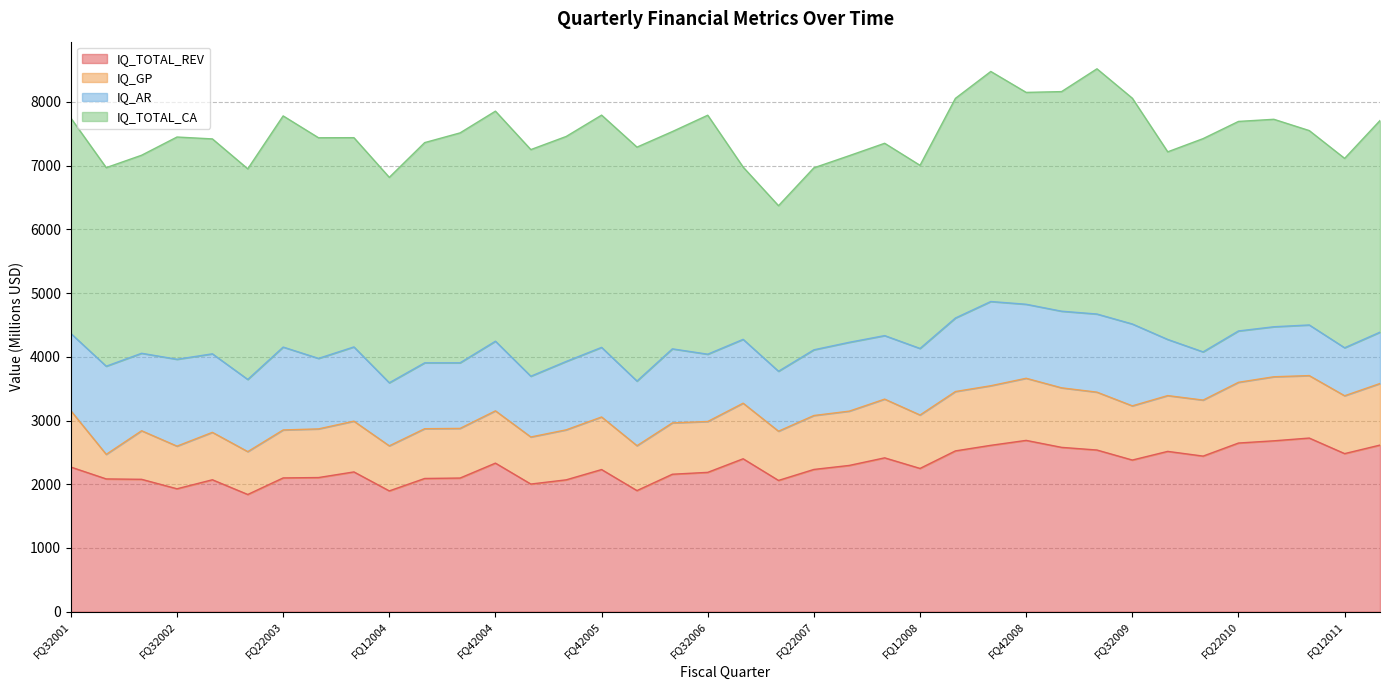

What is the difference between the maximum and second lowest values in the IQ_AR series?

627.1